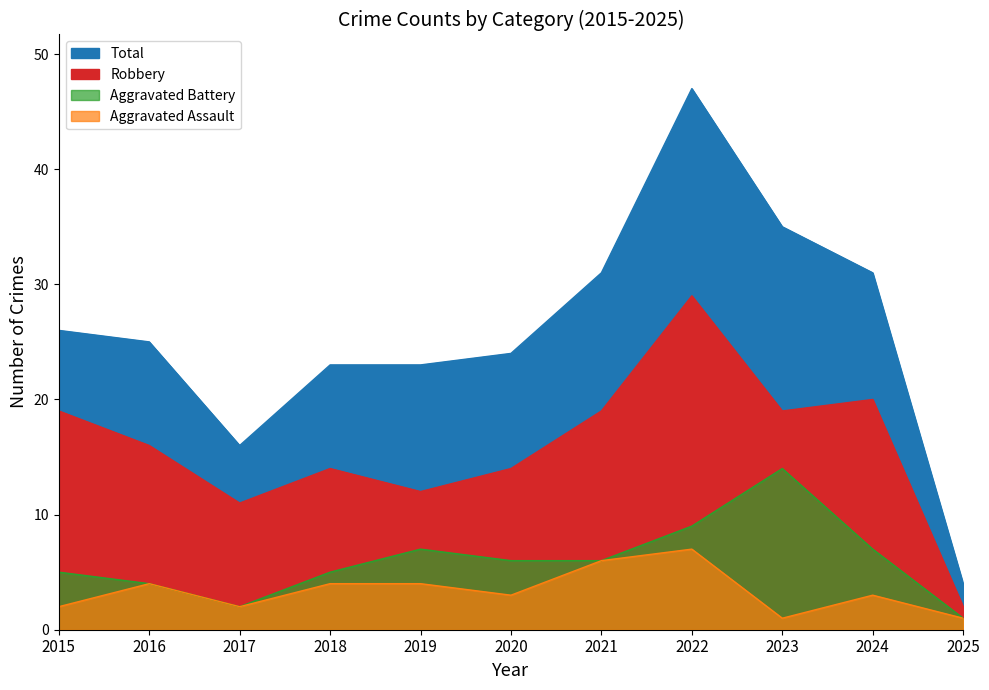

Which has a higher value, 2022 or 2024?

2022